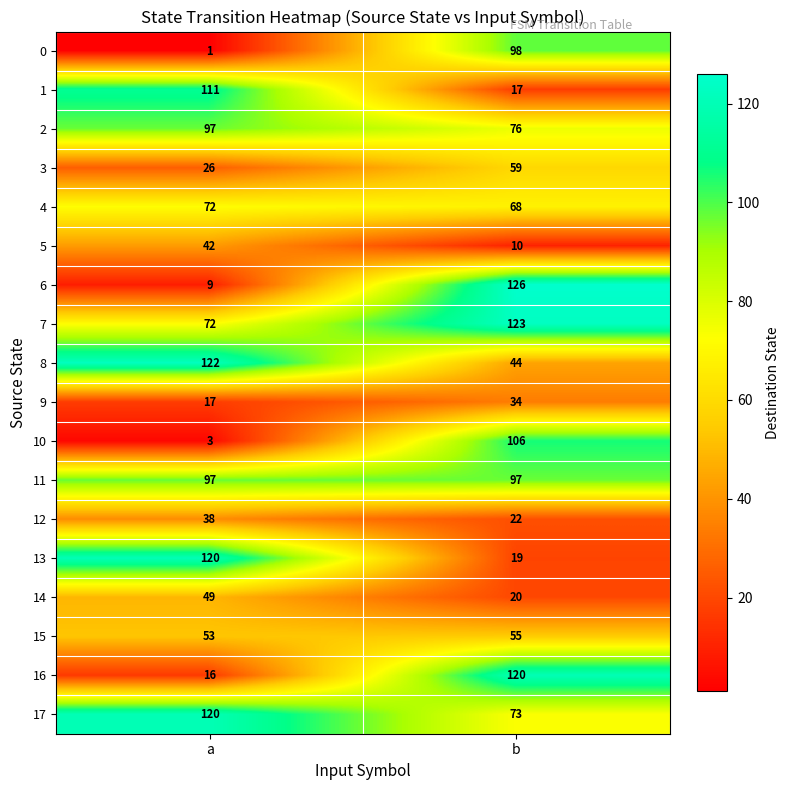

True or false: 9 has a value of 17 at a.

True